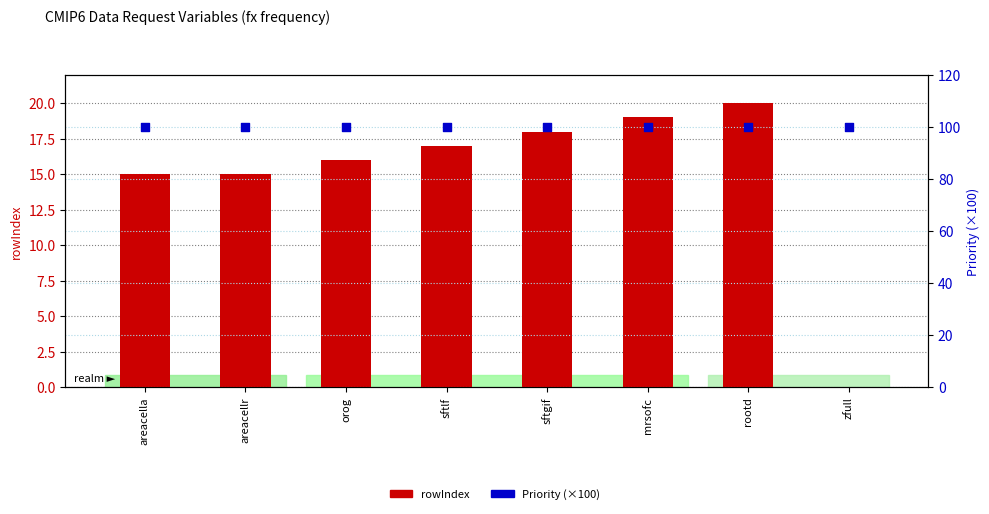

At how many categories does at least one series exceed 67?

8